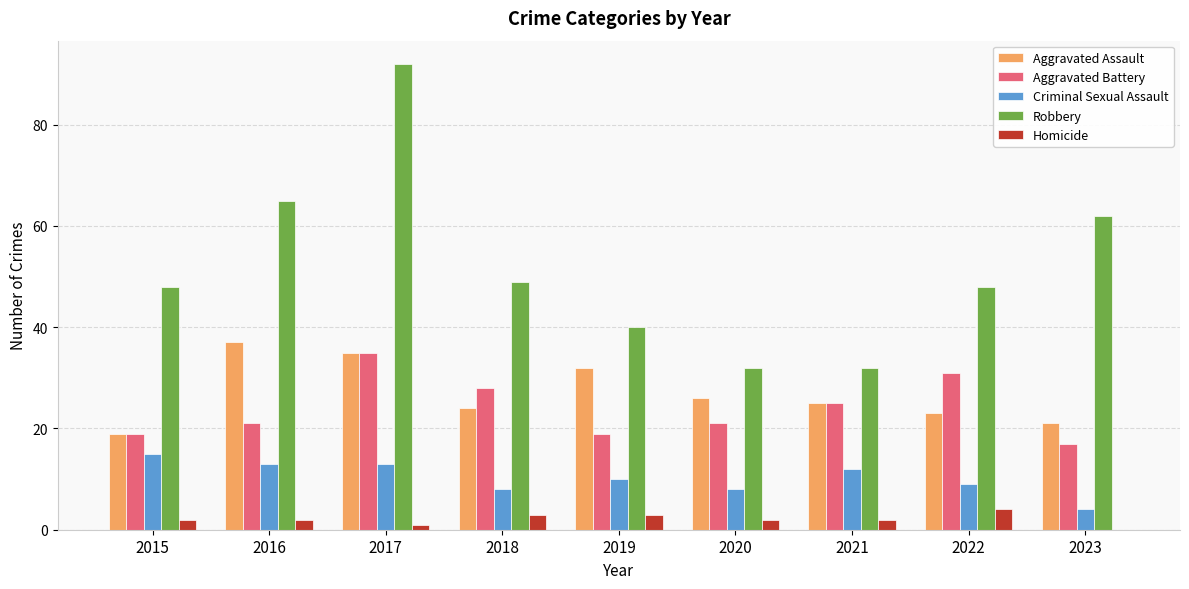

Are the bars grouped side by side (vs. stacked)?

Yes